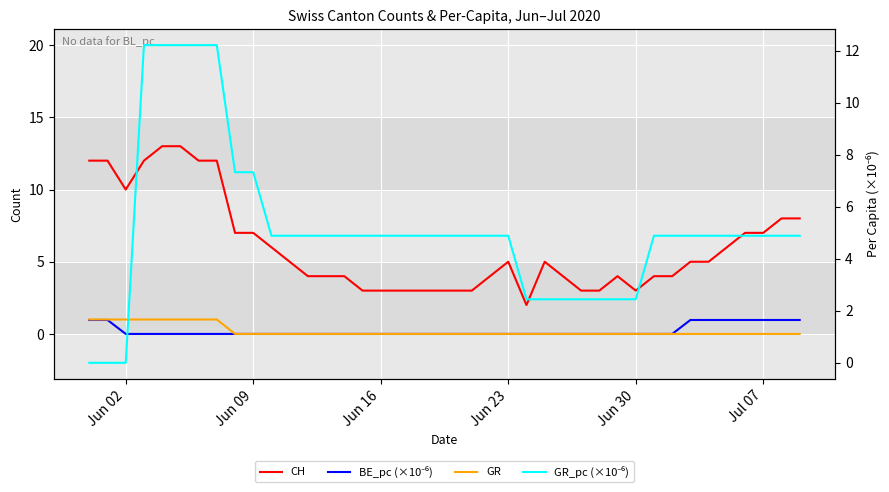

What are all the series names shown in the legend?

CH, BE_pc (×10⁻⁶), GR, GR_pc (×10⁻⁶)